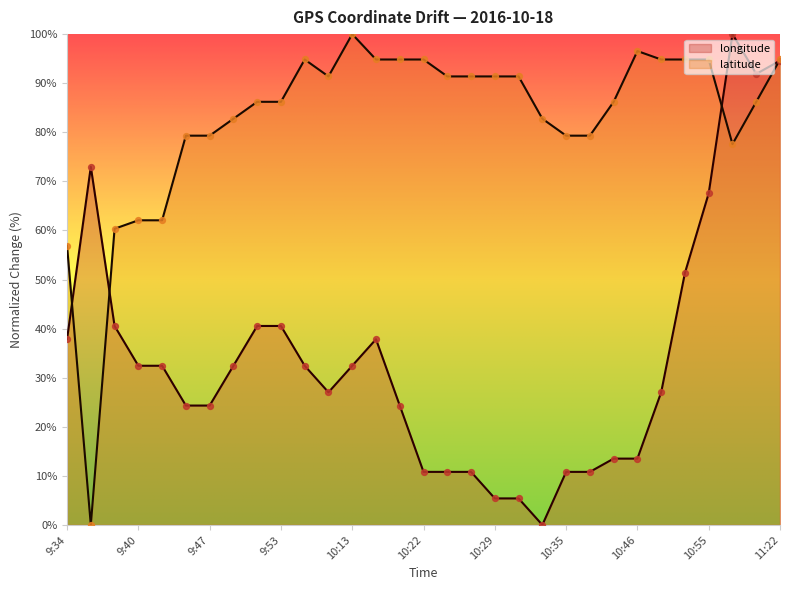

Which series has the largest total across all categories?

latitude